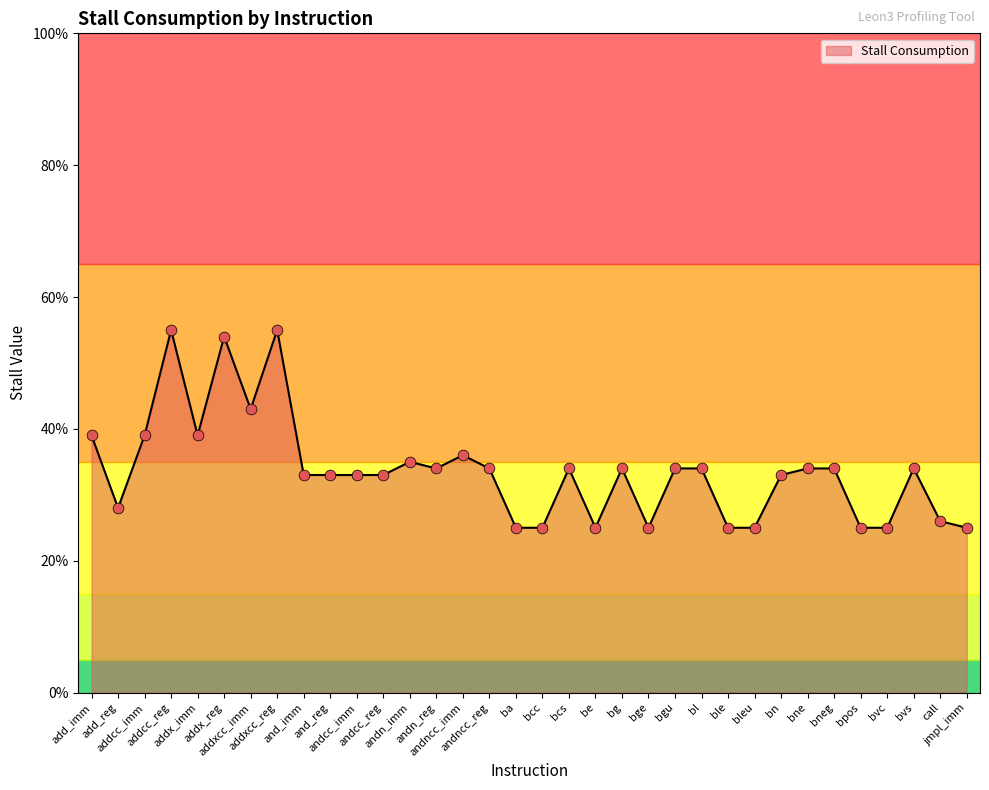

Between ba and bvc, which is larger?

ba